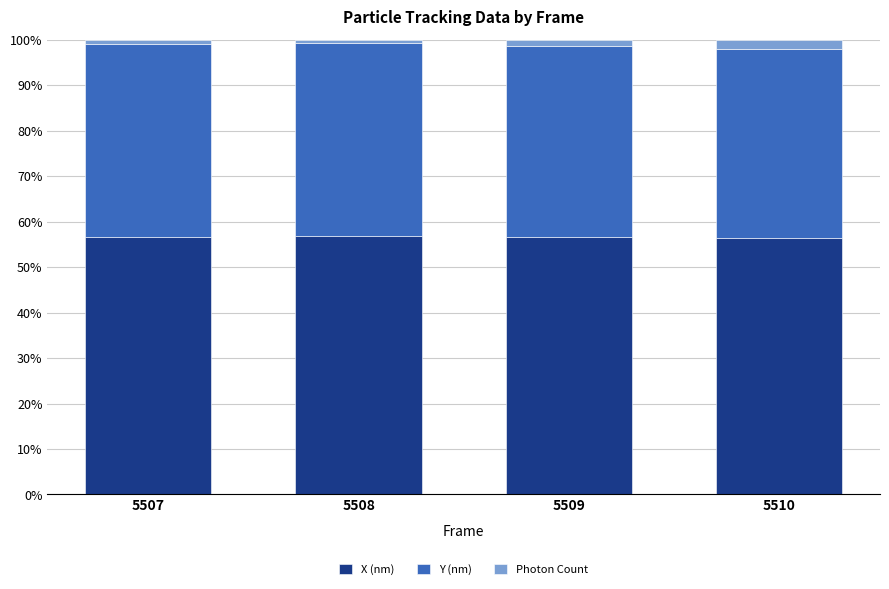

What is the value of the X (nm) bar at the 4th from the left?

56.5